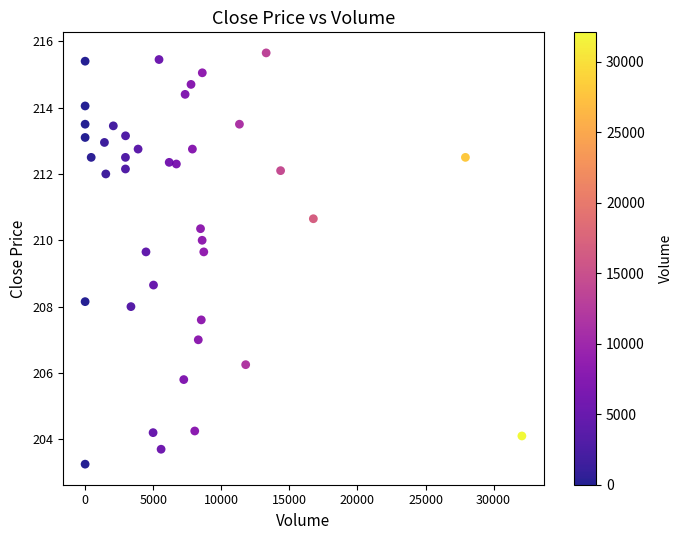

What Y value in the scatter plot is closest to 209?

208.6